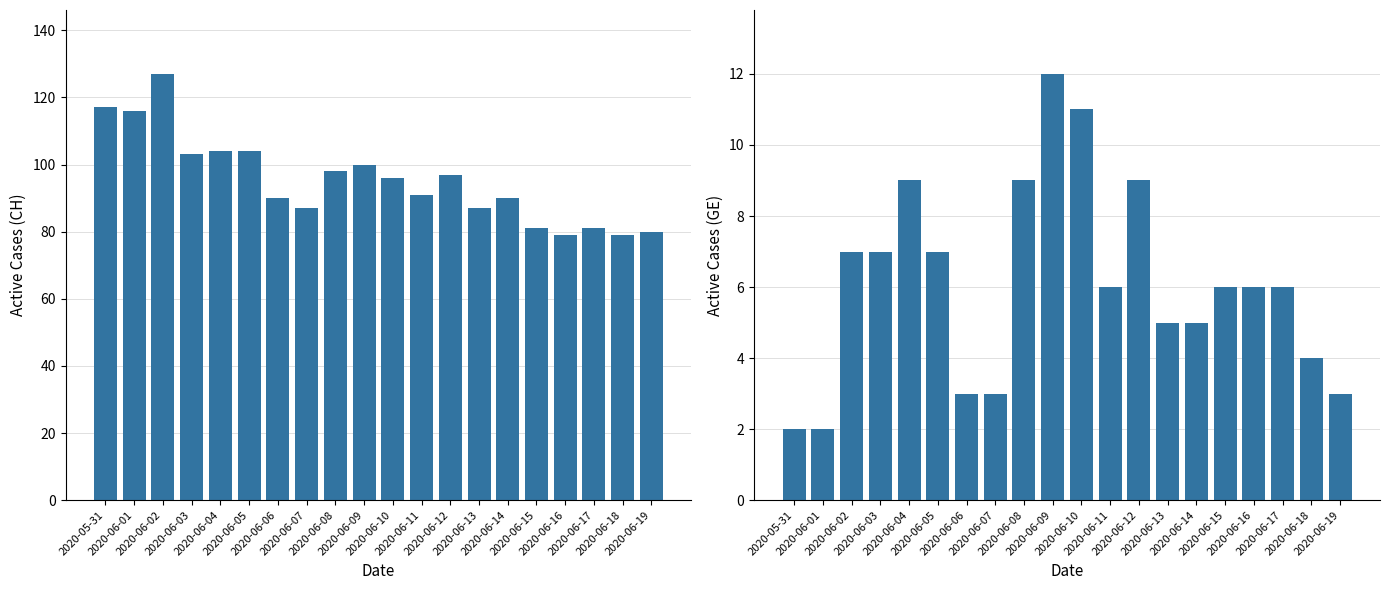

What is the label of the 9th bar from the left?

2020-06-08